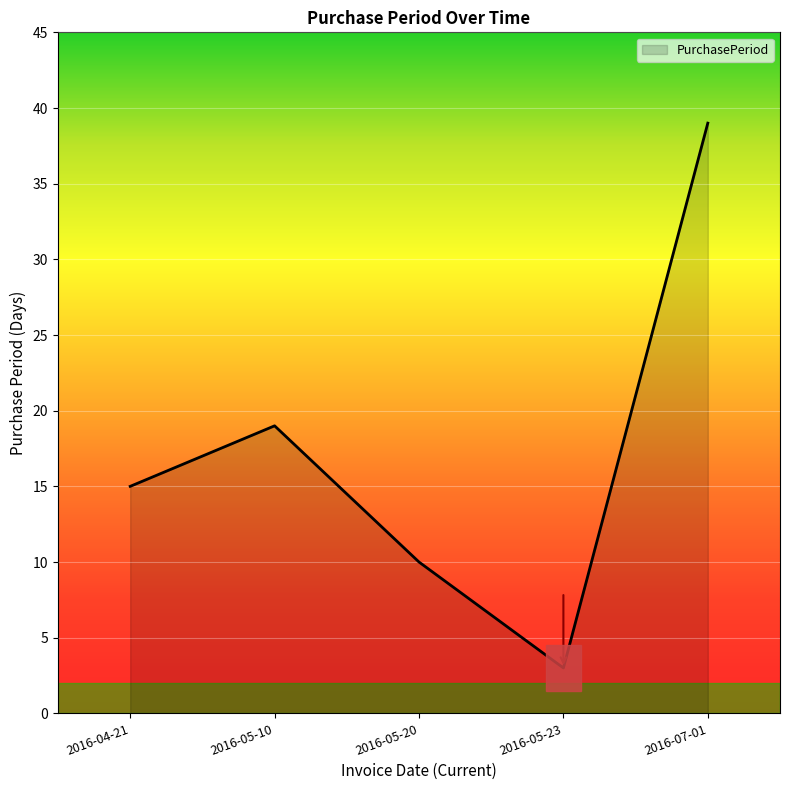

Rank the categories by value from lowest to highest.

2016-05-23, 2016-05-20, 2016-04-21, 2016-05-10, 2016-07-01